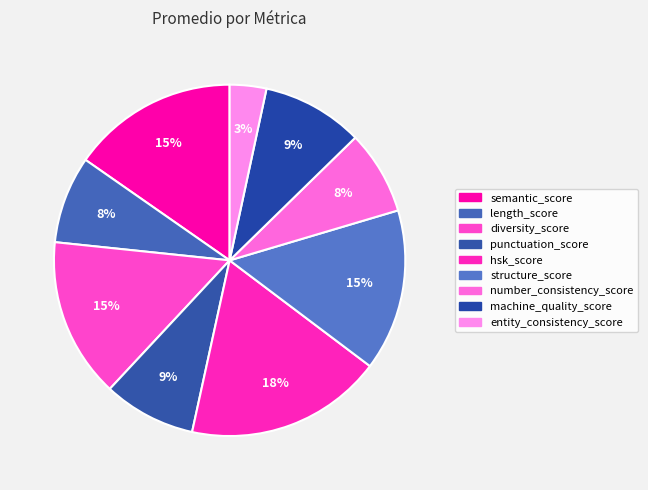

What is the largest slice in the pie chart?

hsk_score